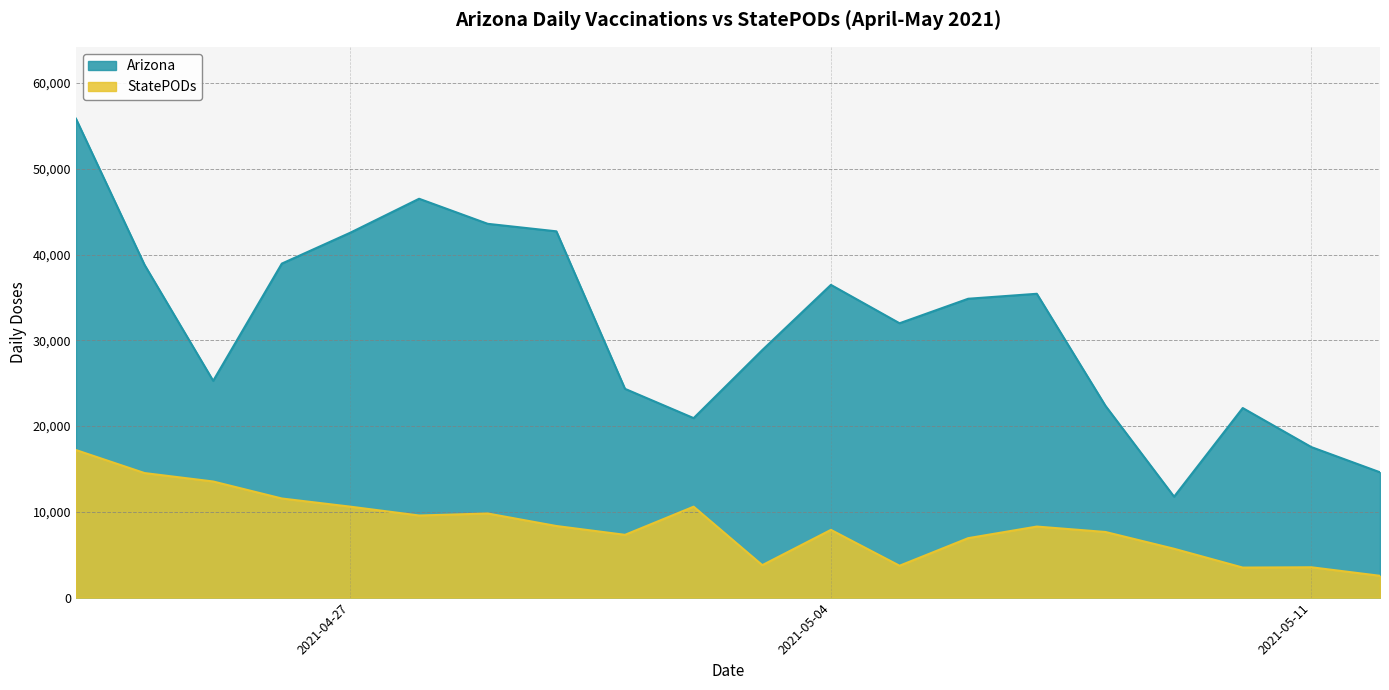

The value of StatePODs at 2021-05-03 is 1118. True or false?

False